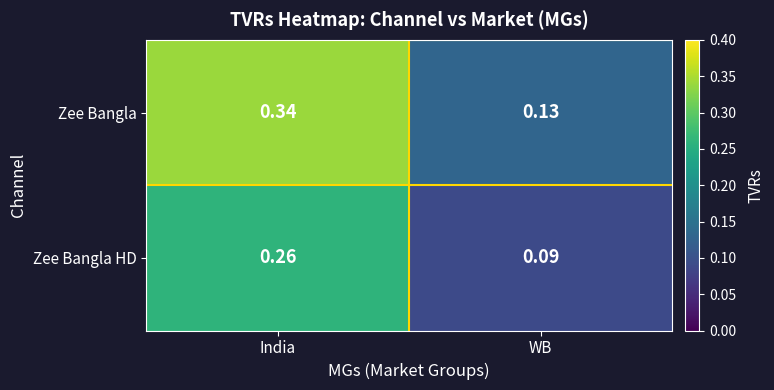

At which label is Zee Bangla HD closest to 0?

WB